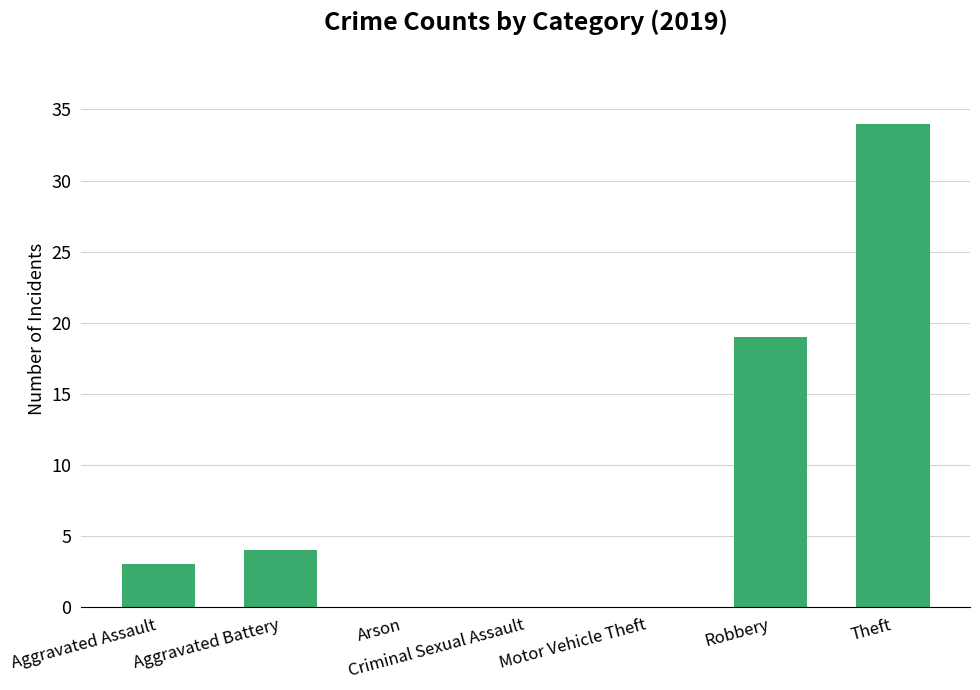

Where is the data nearest to the value 17?

Robbery